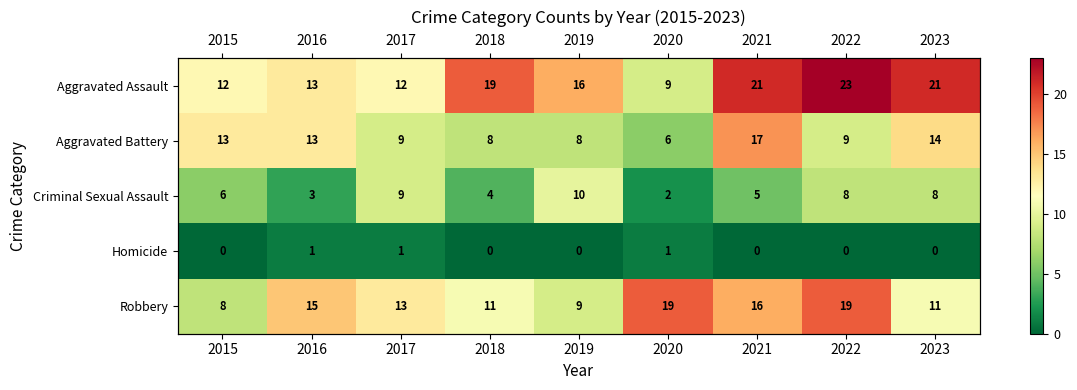

What is the difference between the second highest and second lowest values in the Criminal Sexual Assault series?

6